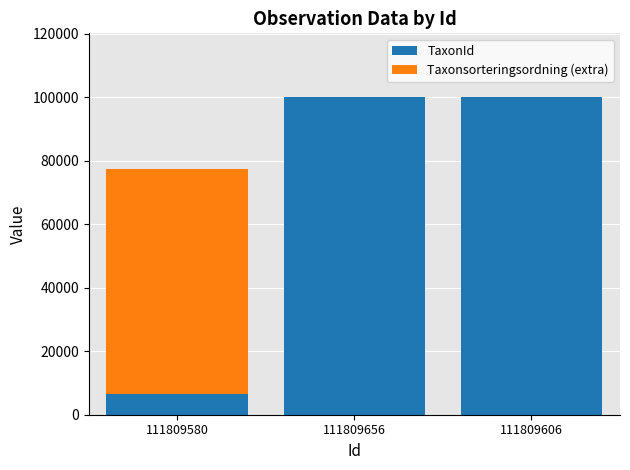

What is the maximum value for TaxonId?

100109